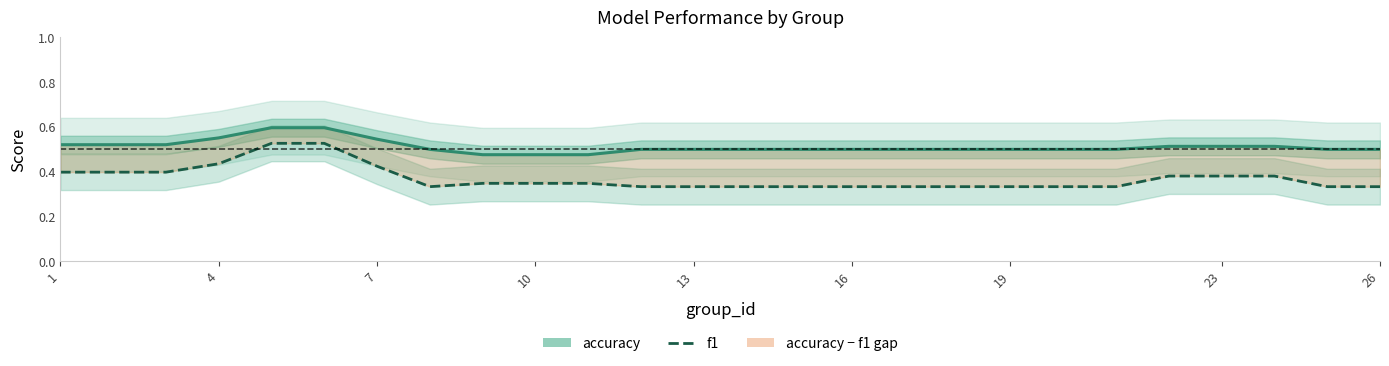

What is the difference between the maximum and minimum values?

0.2